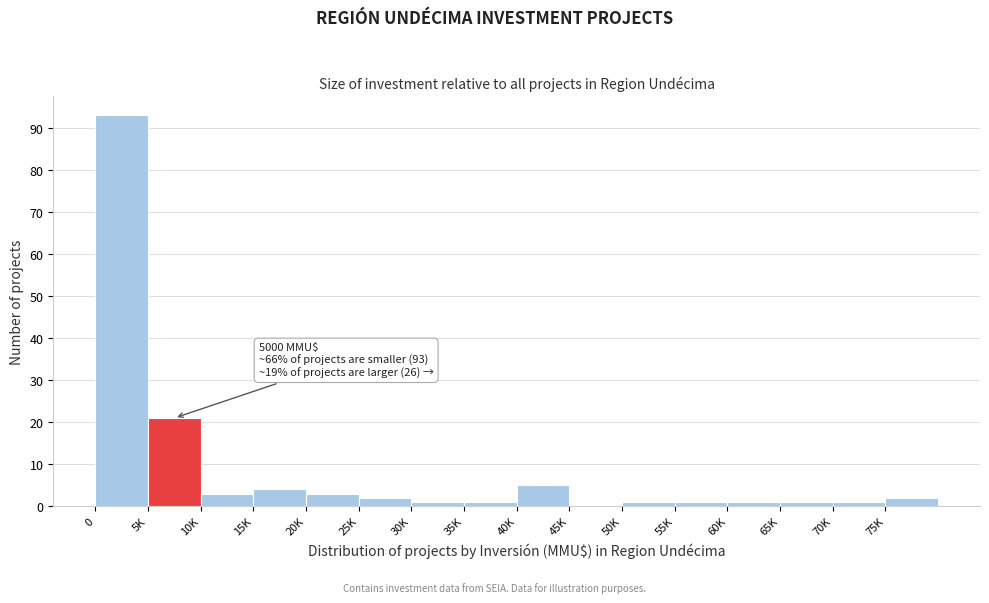

Reading left to right, list all the values displayed in this chart.

0=93	5K=21	10K=3	15K=4	20K=3	25K=2	30K=1	35K=1	40K=5	45K=0	50K=1	55K=1	60K=1	65K=1	70K=1	75K=2